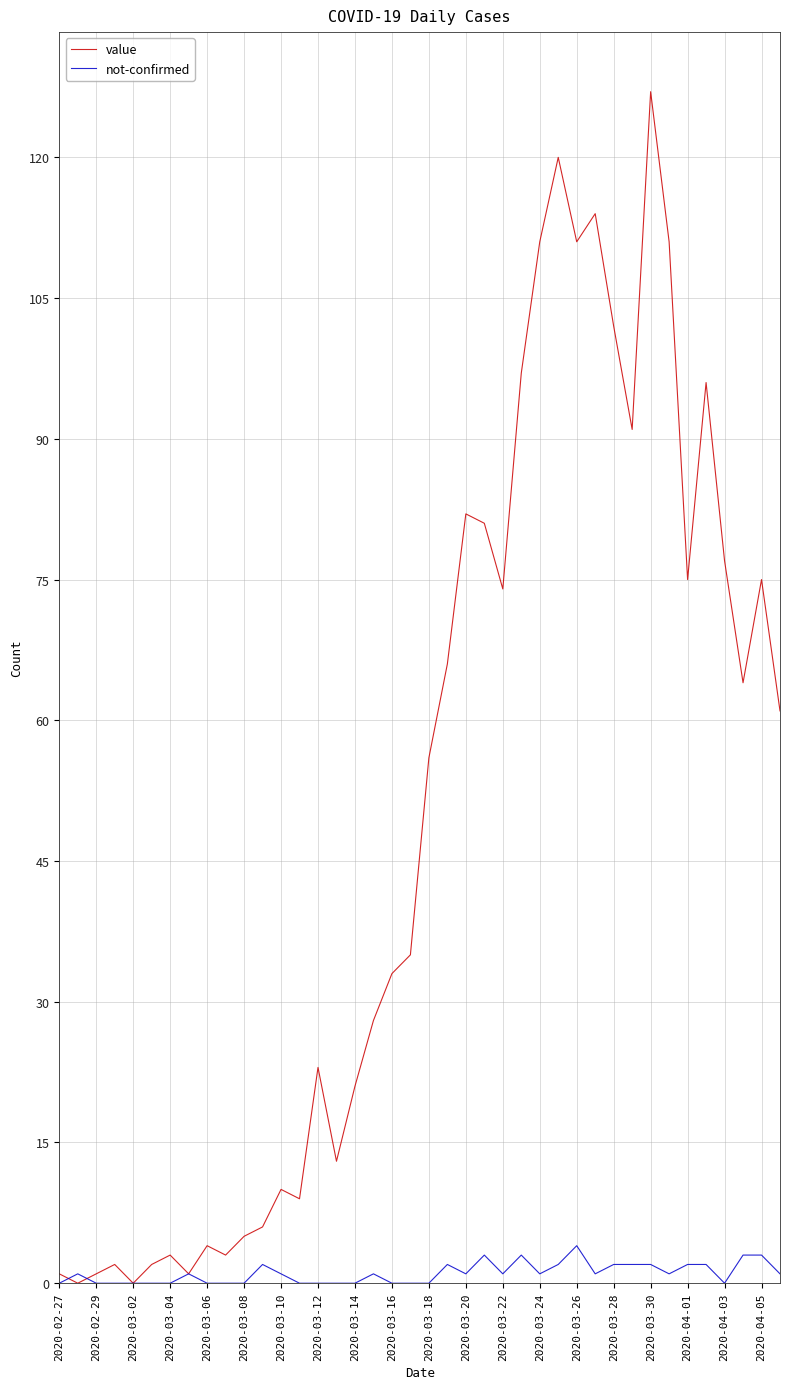

What is the maximum value for value?

127